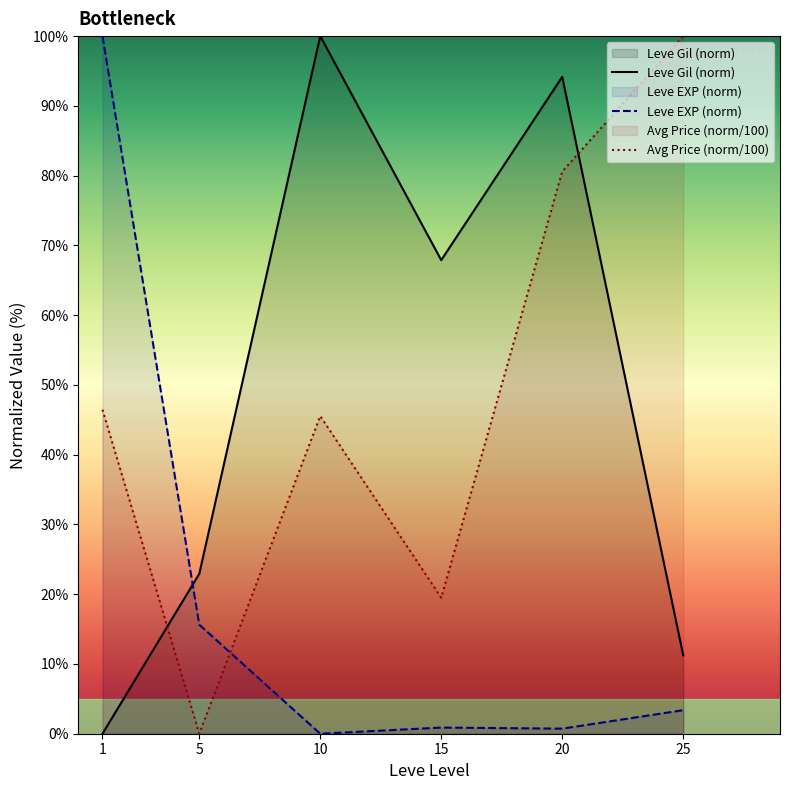

What is the value of the Leve EXP (norm) point at the 1st from the left?

100.0